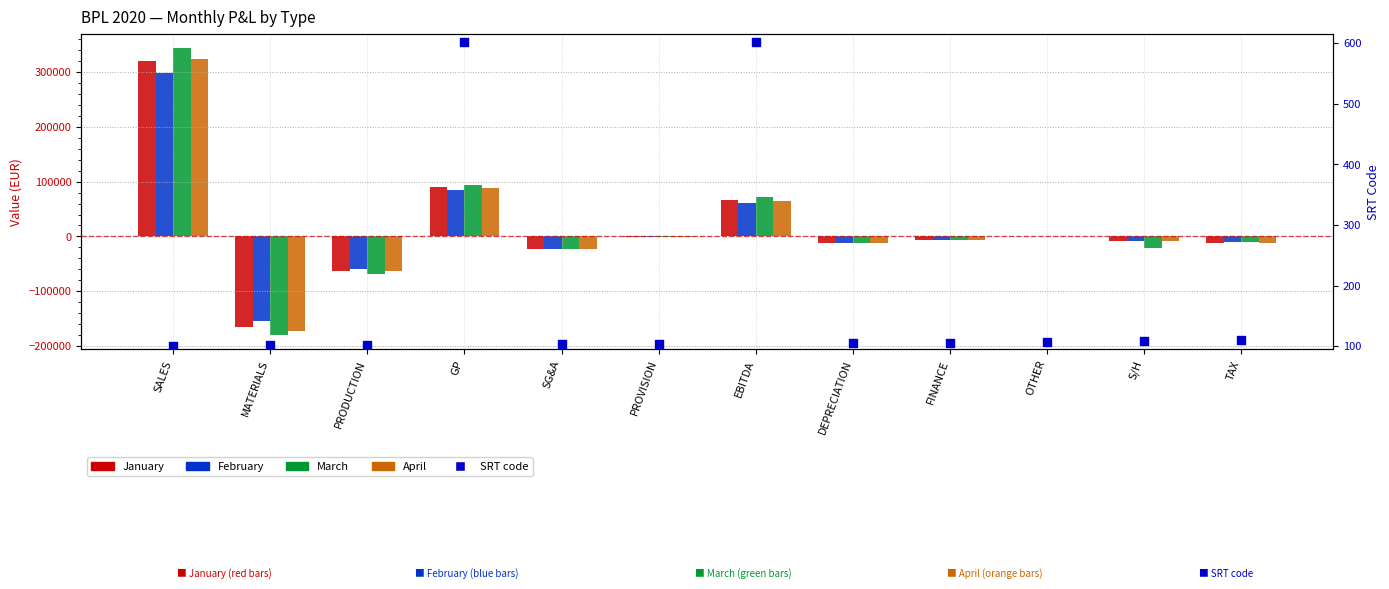

Which series contains the lowest Y value?

March